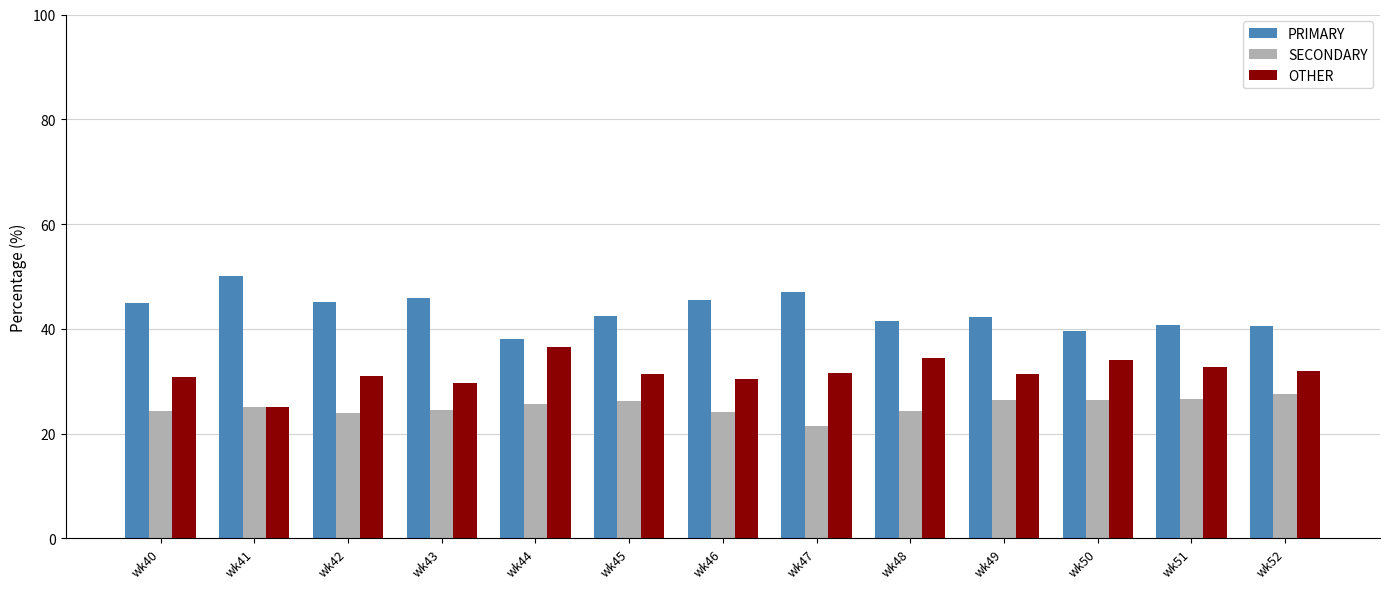

Is it true that SECONDARY equals 24.2 at wk48?

True